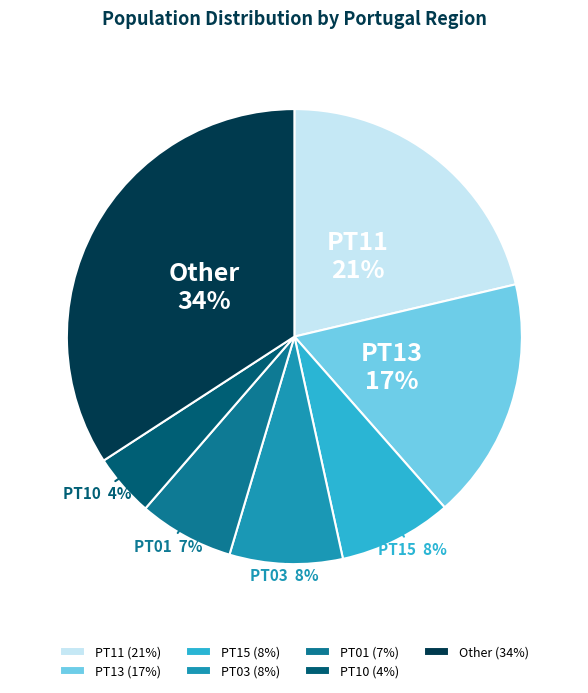

Count the number of slices in the pie.

7